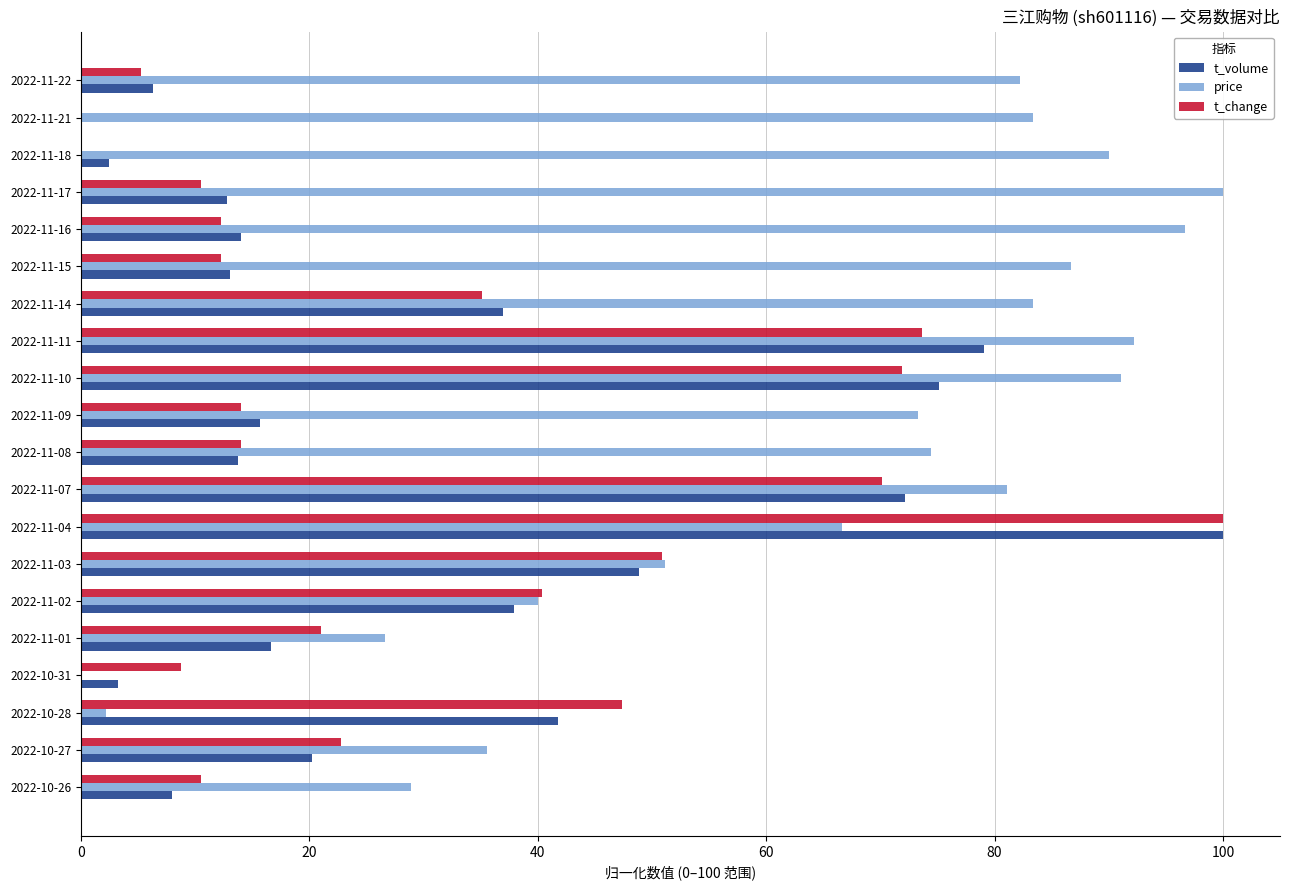

What is the sum of the t_volume values at 2022-11-02 and 2022-11-15?

51.0